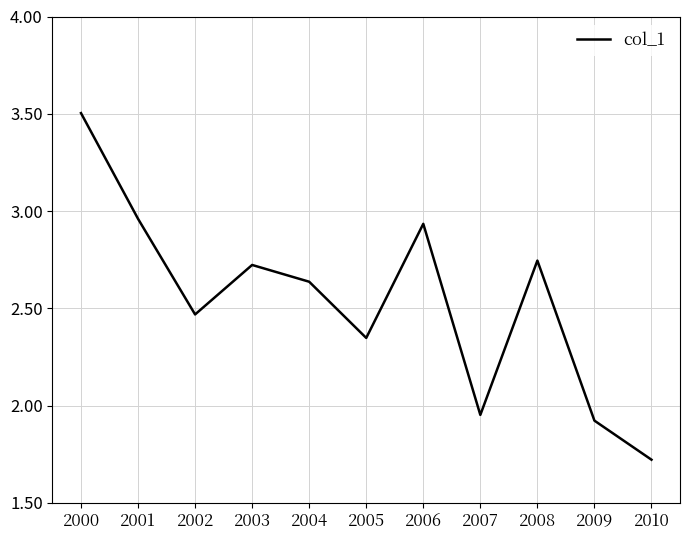

How many interior local peaks (higher than both neighbors) does the data have?

3